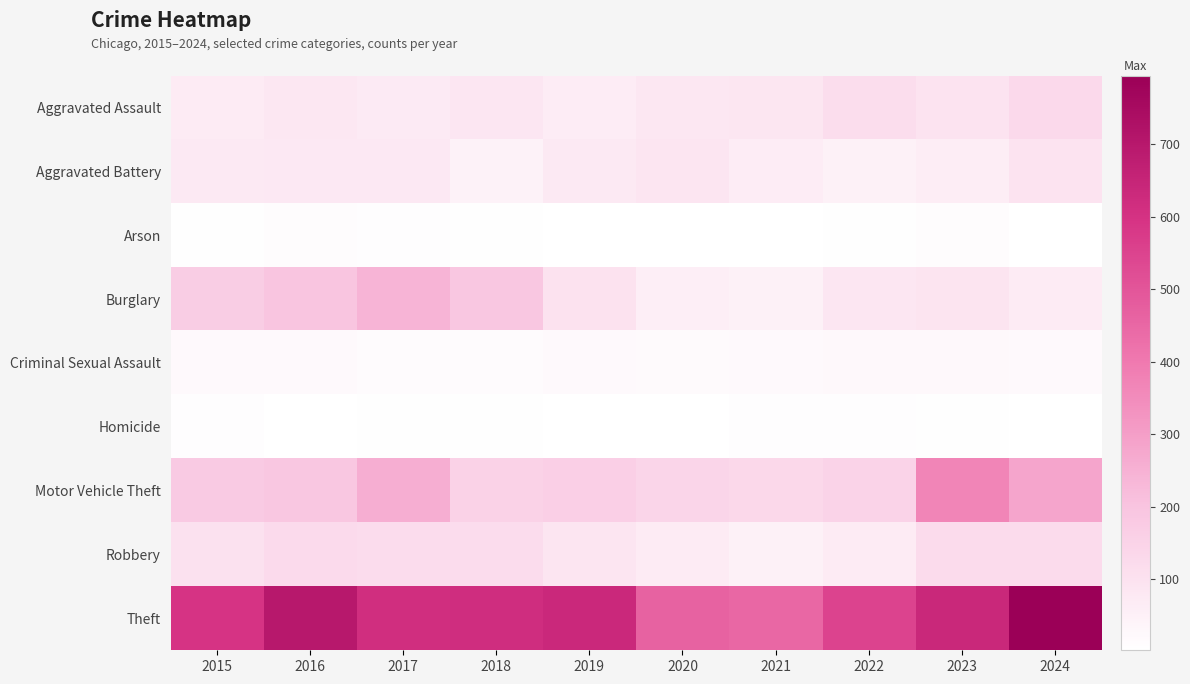

Rank the series by their maximum value, from highest to lowest.

Theft, Motor Vehicle Theft, Burglary, Aggravated Assault, Robbery, Aggravated Battery, Criminal Sexual Assault, Arson, Homicide